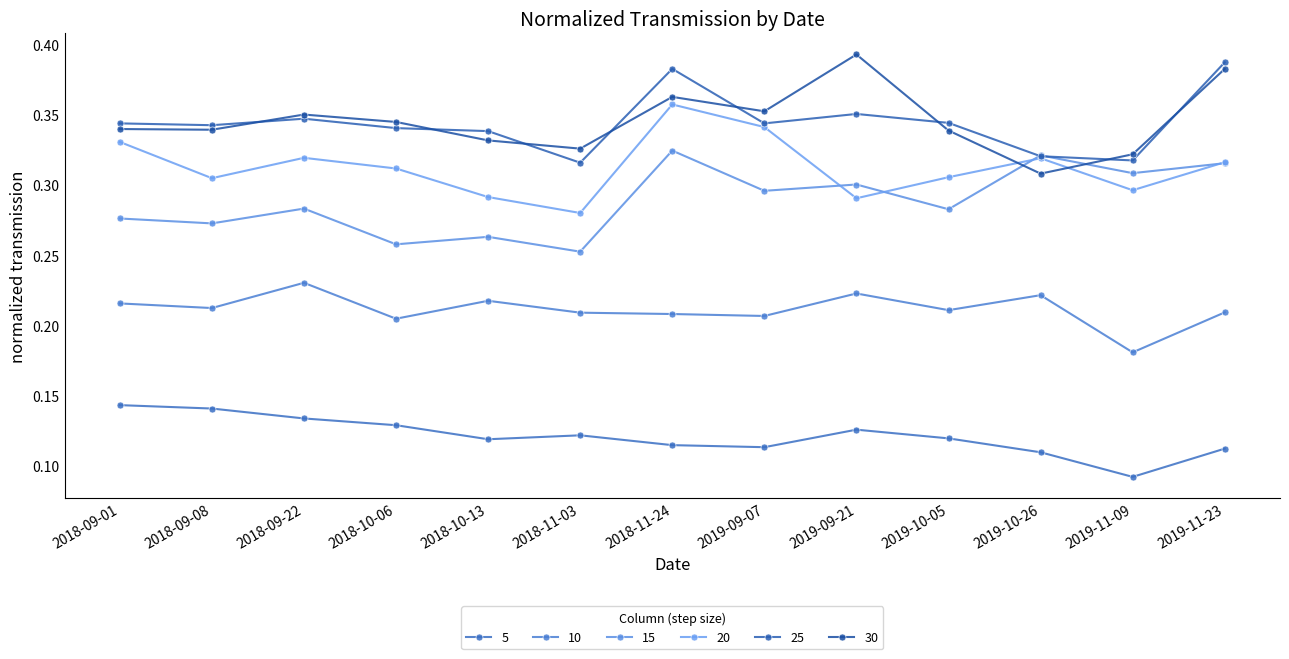

What is the sum of the 30 values at 2018-09-01 and 2018-09-22?

0.7